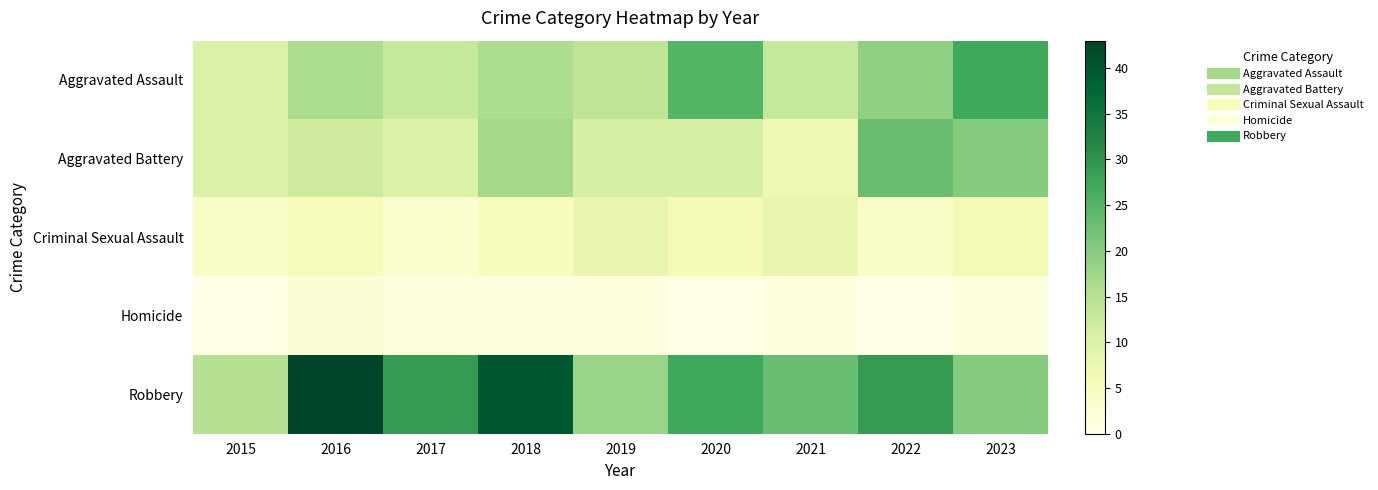

Between 2016 and 2019, which is larger?

2016